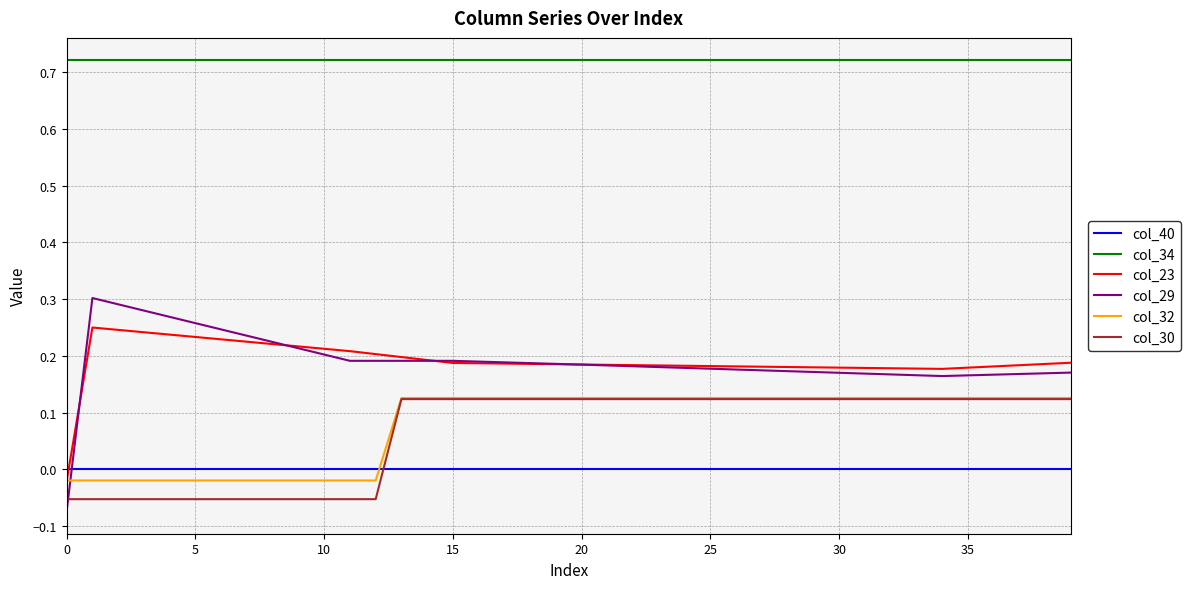

Which series has the largest range (max minus min)?

col_29